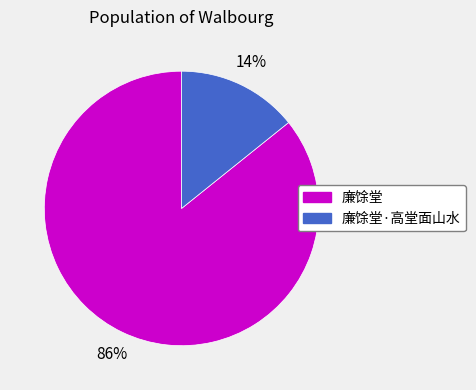

Does any single category account for the majority?

Yes